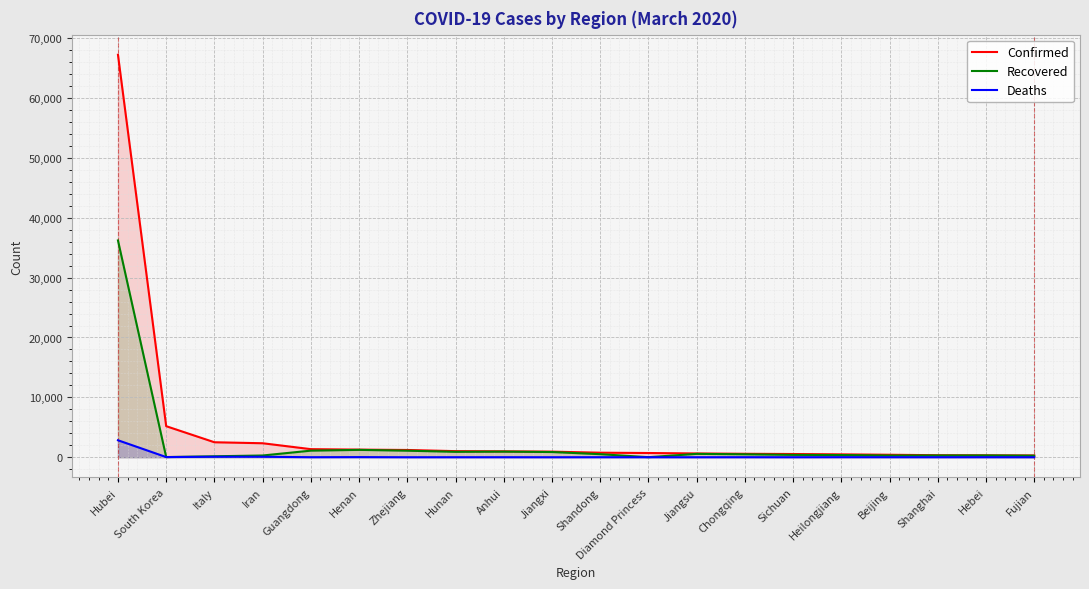

The Confirmed series shows 1272 at Henan. True or false?

True